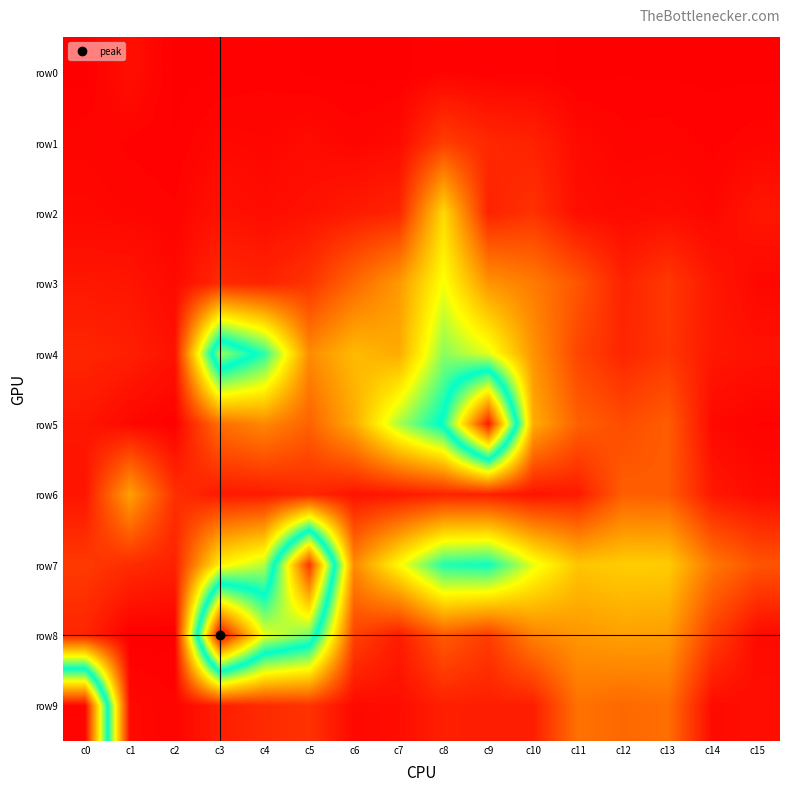

What is the total value across all series at c1?

0.4